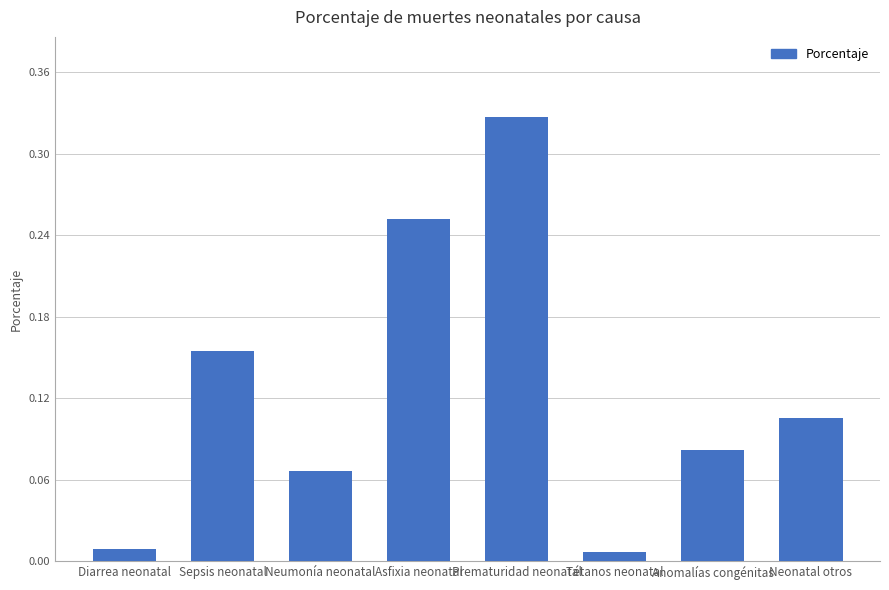

Which label corresponds to the largest value in the chart?

Prematuridad neonatal